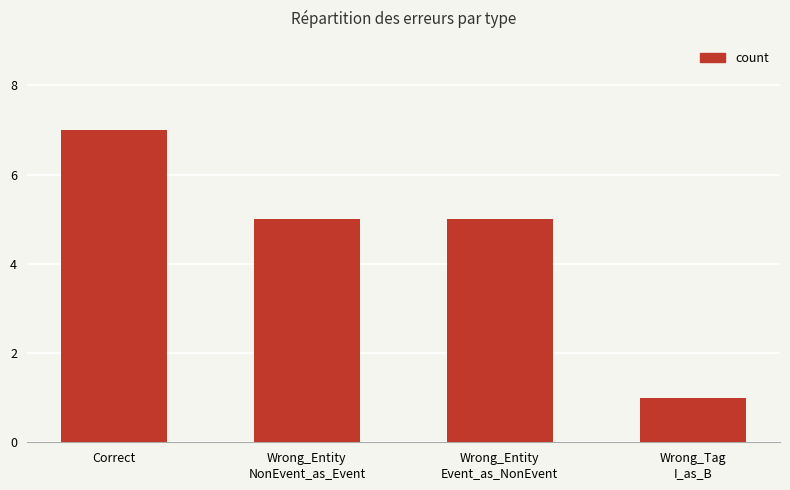

True or false: the data shows 7 at Wrong_Entity
NonEvent_as_Event.

False